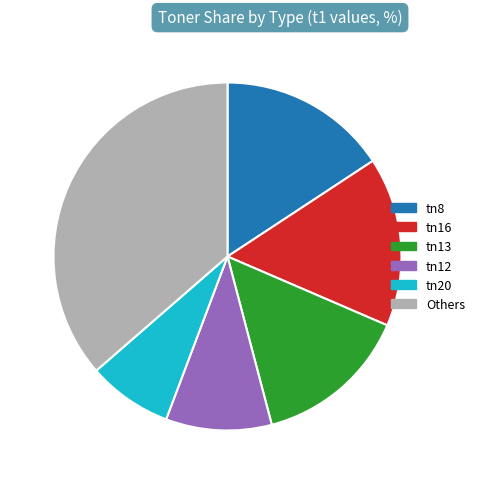

Does any single category account for the majority?

No